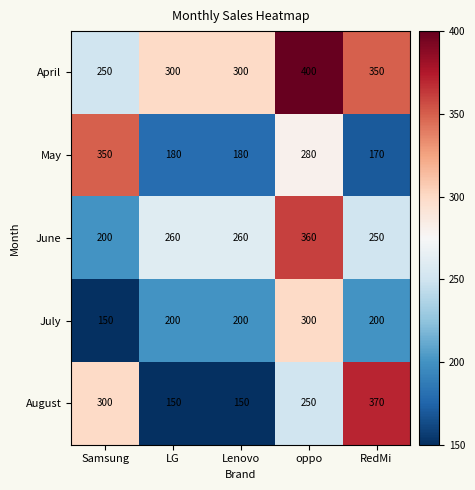

At how many categories does at least one series exceed 296?

5